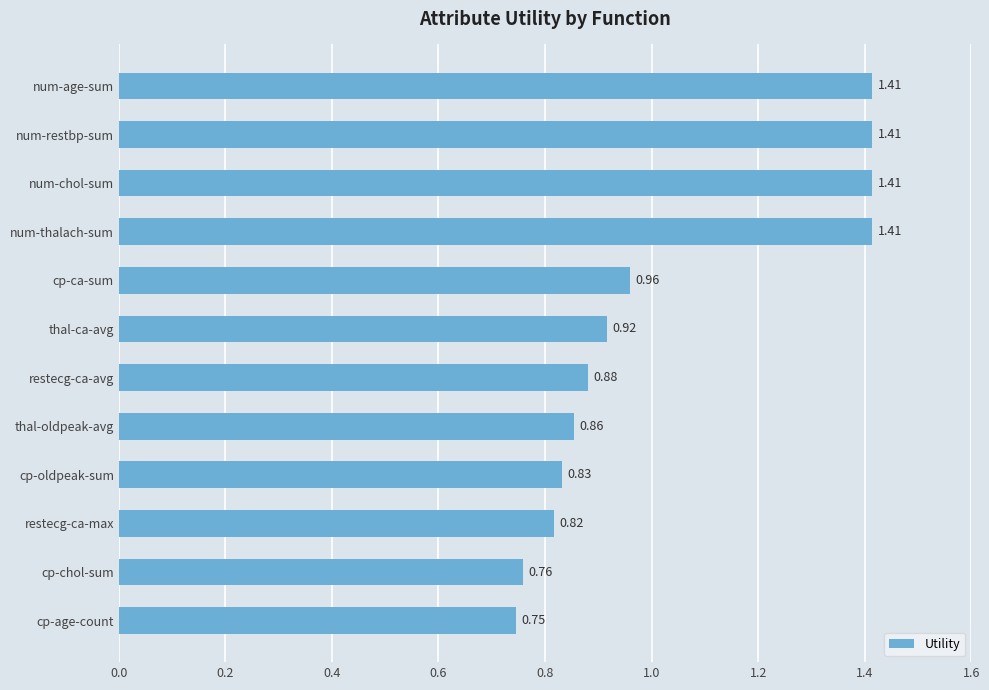

At which category does the chart reach its minimum across all series?

cp-age-count